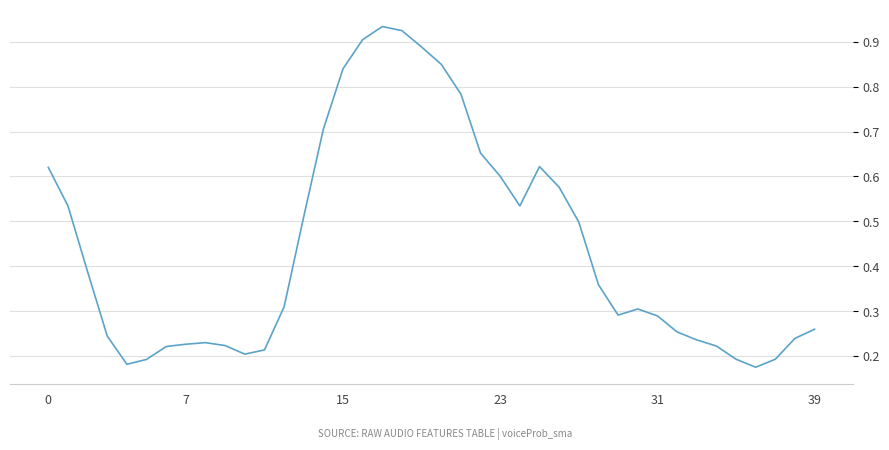

Which category has the lowest value across all series?

36